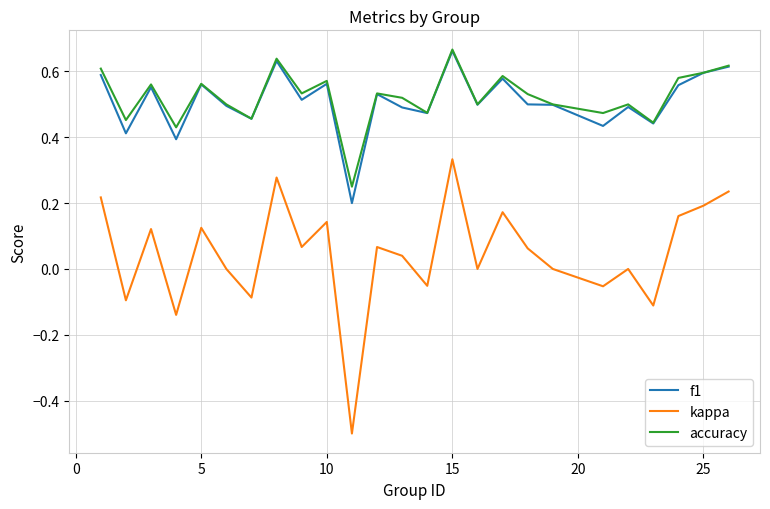

Which series has the widest spread of values?

kappa